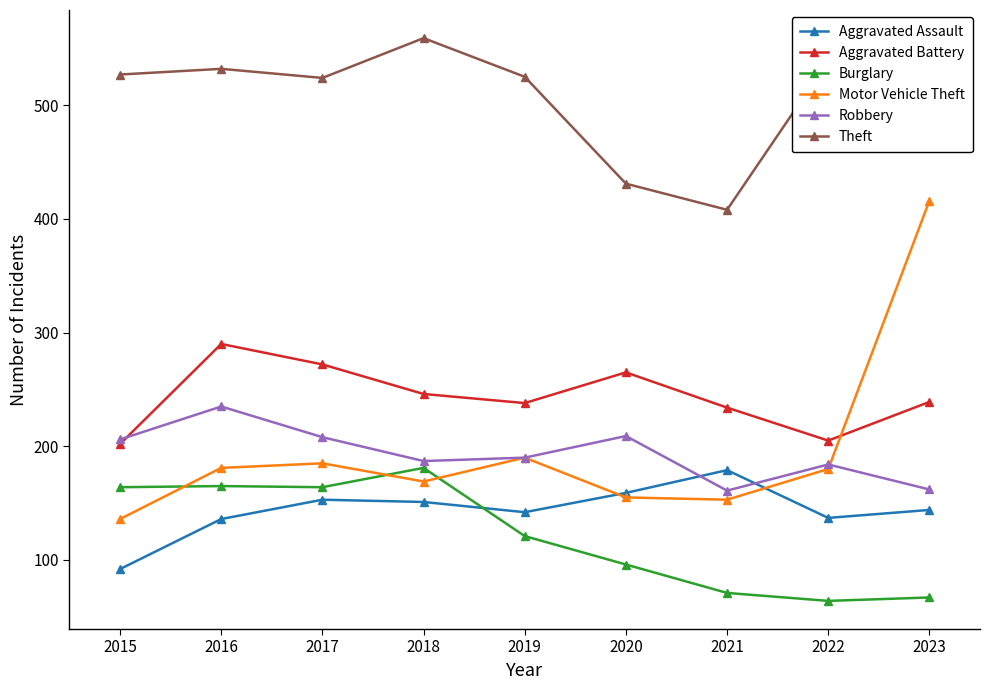

What is the minimum value shown in the chart?

64